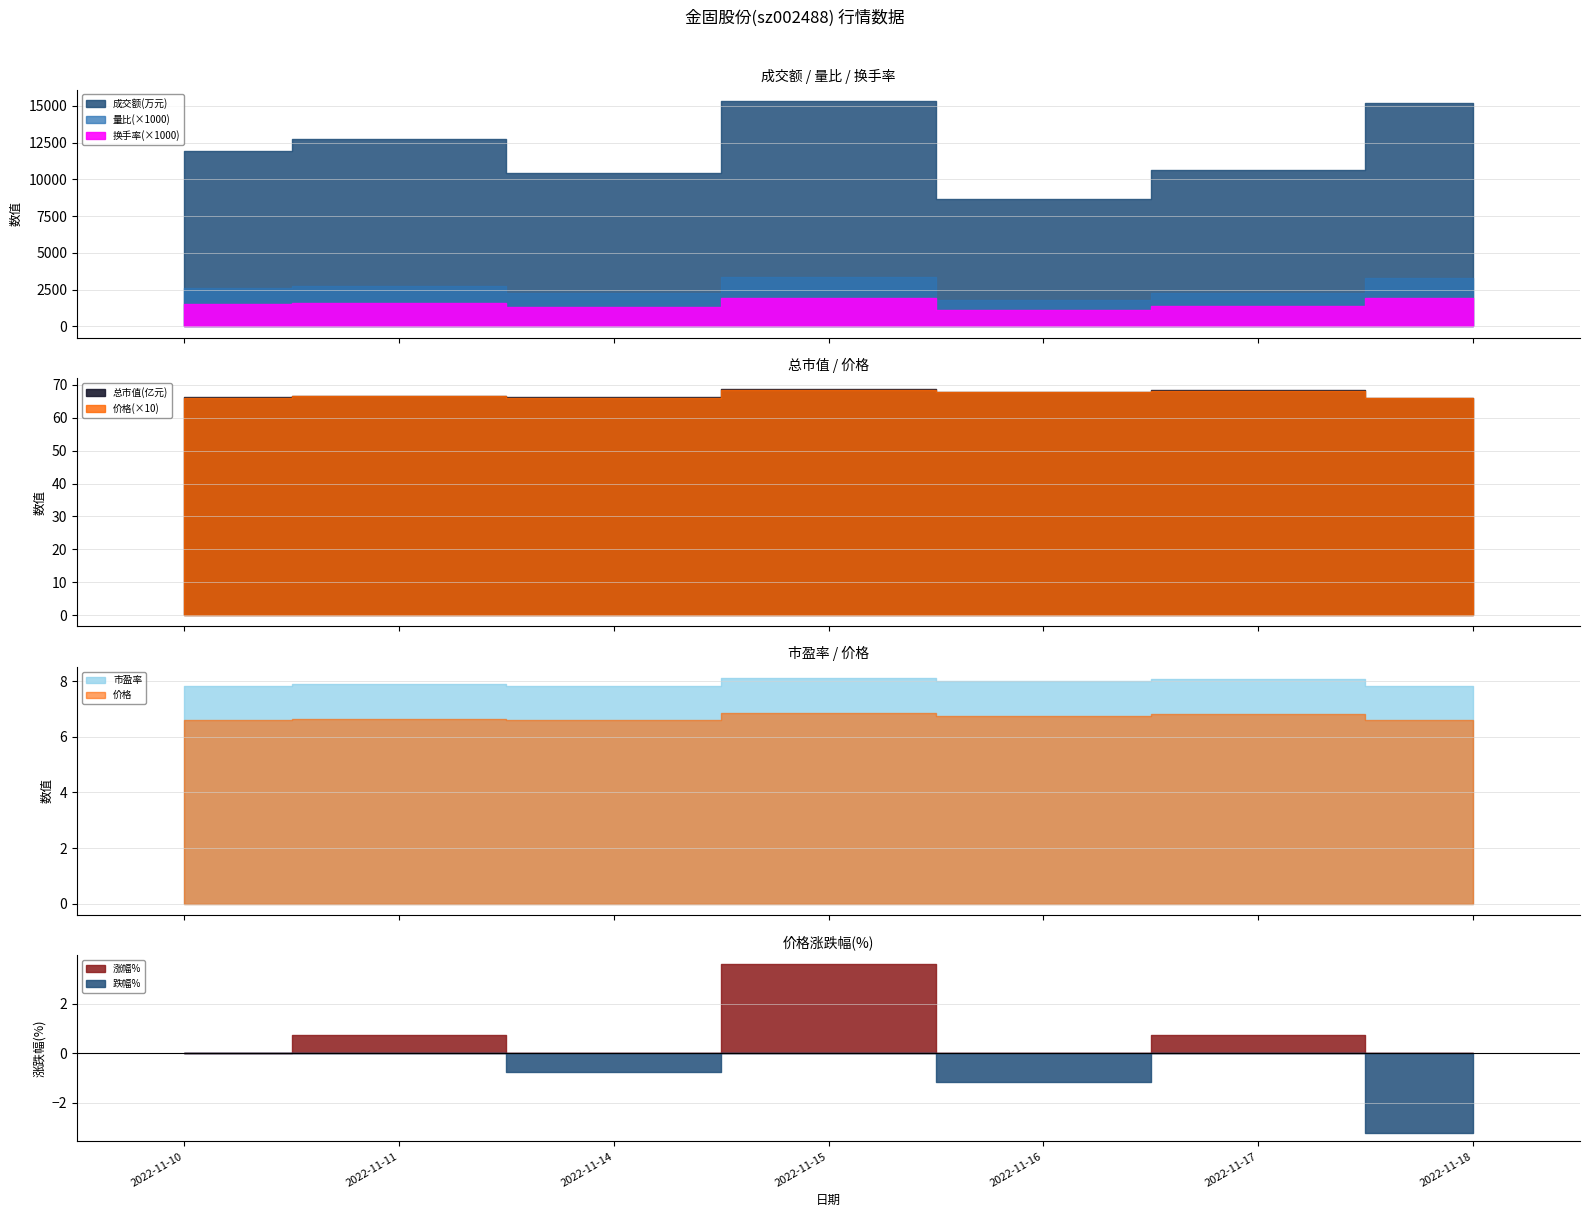

List the labels in order of 换手率 value, smallest first.

2022-11-16, 2022-11-14, 2022-11-17, 2022-11-10, 2022-11-11, 2022-11-15, 2022-11-18